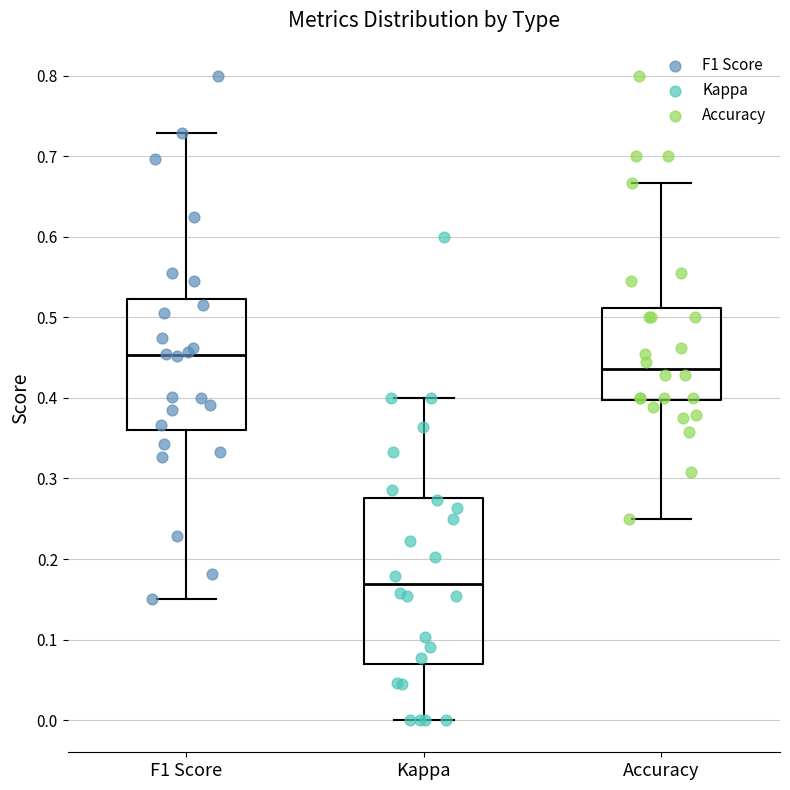

Comparing the boxes themselves (not the whiskers), which one is the tallest?

Kappa